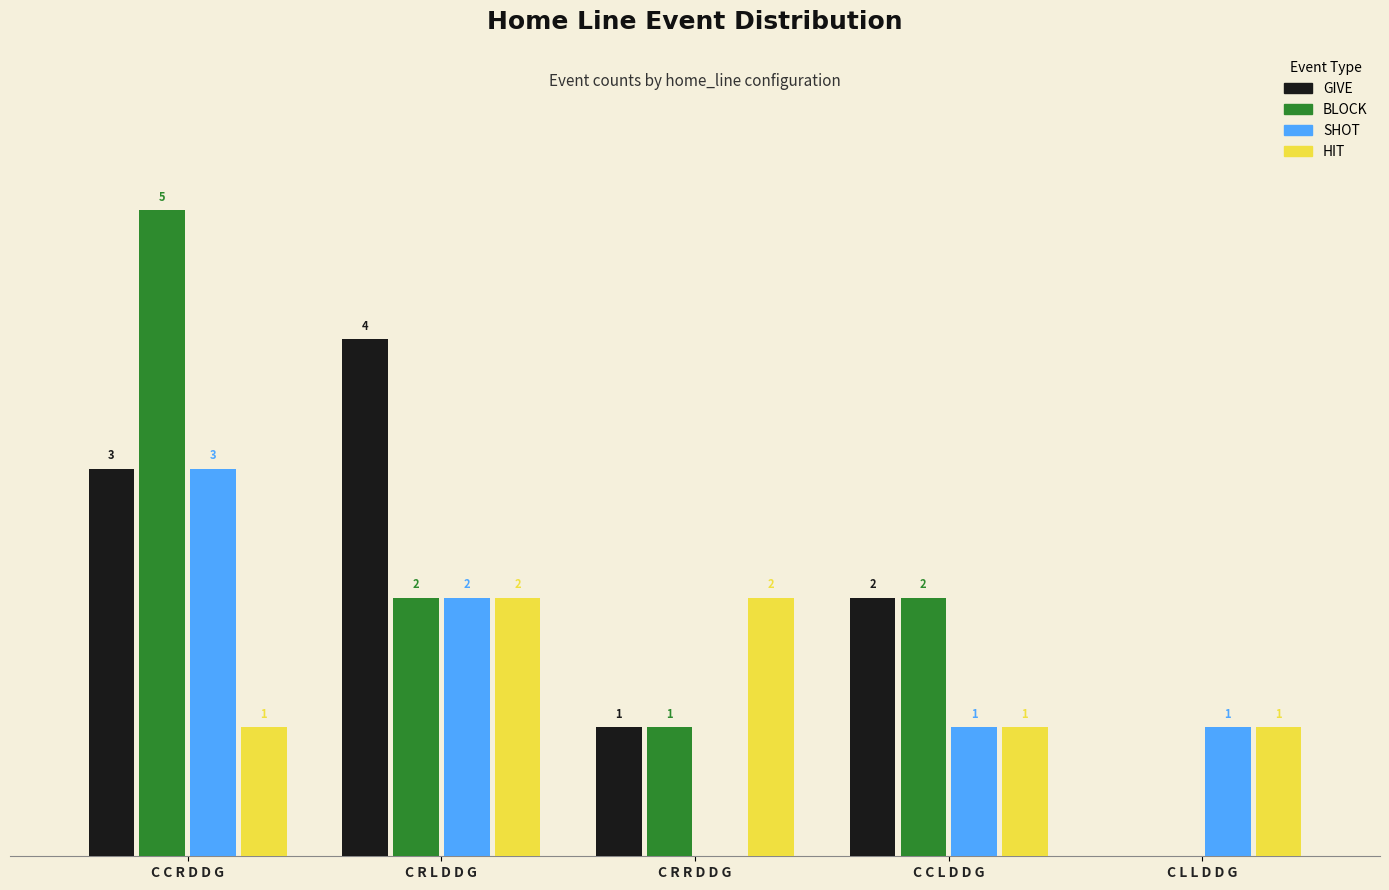

At which category is the sum across all series the highest?

C C R D D G